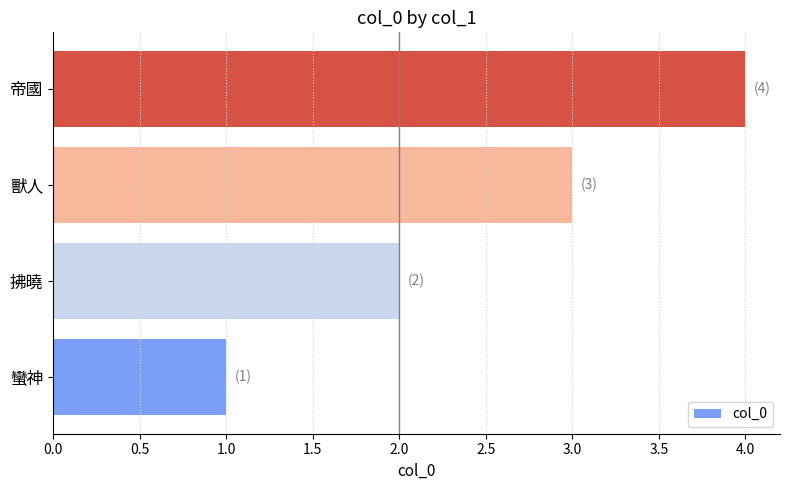

The chart shows a value of 0 at 蠻神. True or false?

False